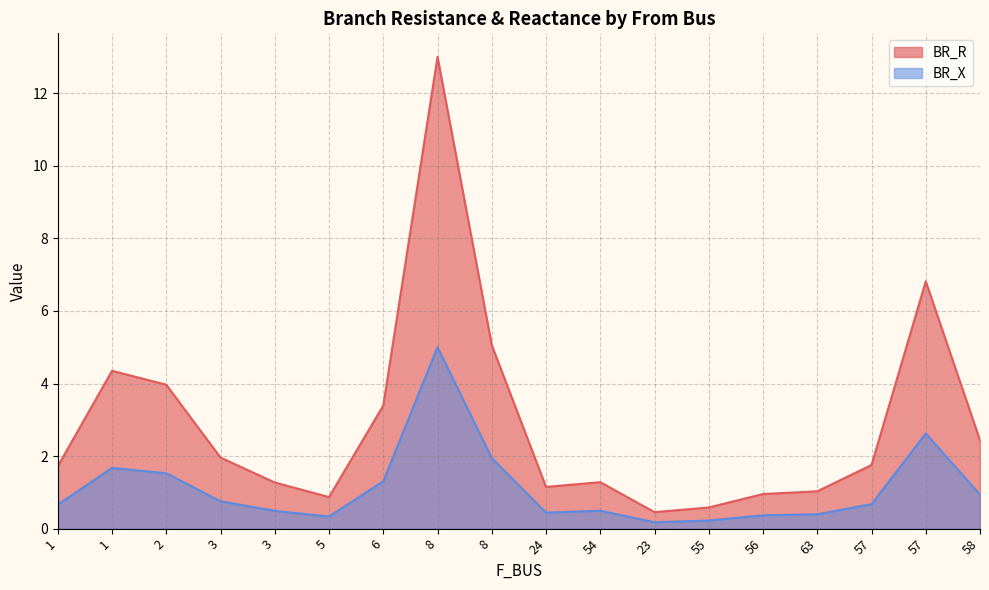

Reading left to right, what are all the values shown in this chart?

BR_R: 1.7	4.4	4.0	2.0	1.3	0.9	3.4	13.0	5.1	1.1	1.3	0.5	0.6	1.0	1.0	1.8	6.8	2.4
BR_X: 0.7	1.7	1.5	0.8	0.5	0.3	1.3	5.0	1.9	0.4	0.5	0.2	0.2	0.4	0.4	0.7	2.6	0.9